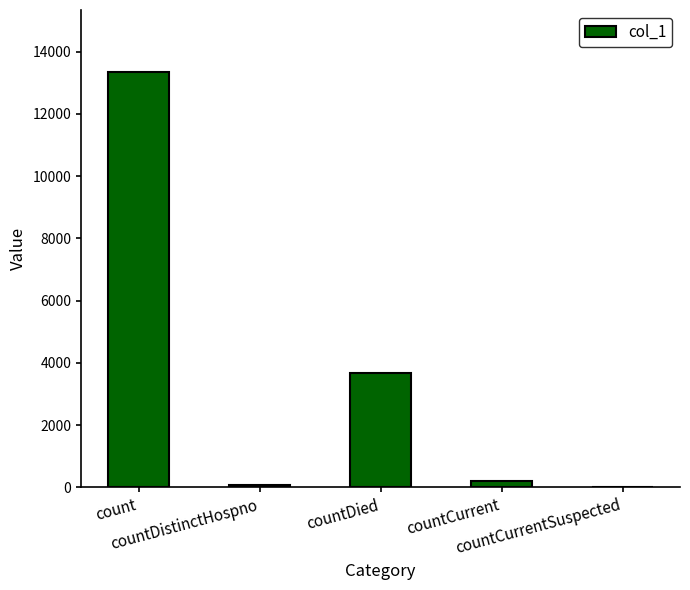

Count the number of categories in the chart.

5